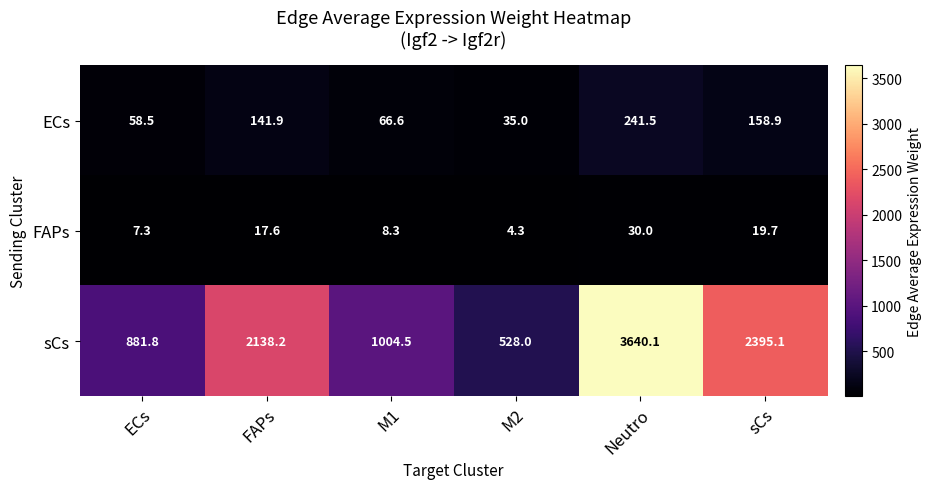

Reading left to right, what are all the values shown in this chart?

ECs: 58.5	141.9	66.6	35.0	241.5	158.9
FAPs: 7.3	17.6	8.3	4.3	30.0	19.7
sCs: 881.8	2138.2	1004.5	528.0	3640.1	2395.1